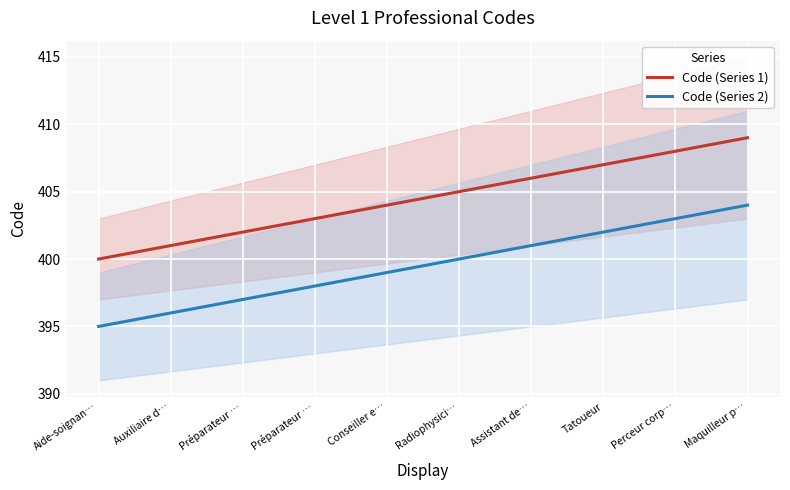

True or false: Code (Series 1) and Code (Series 2) intersect in this chart.

False